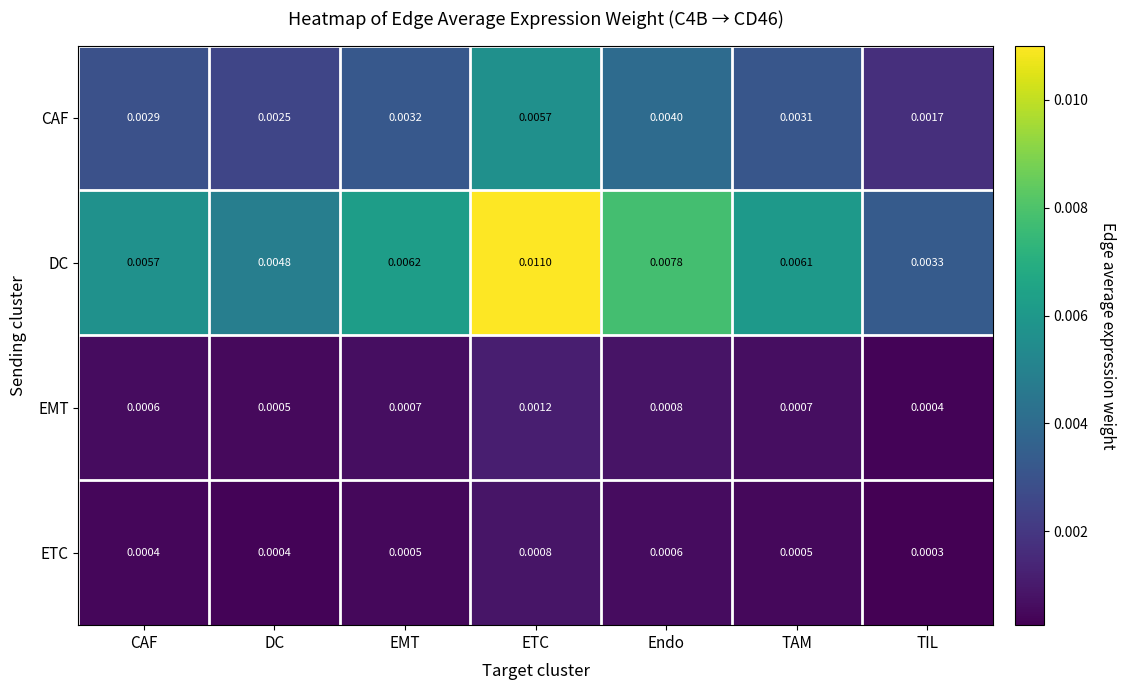

Where is CAF nearest to the value 0?

TIL